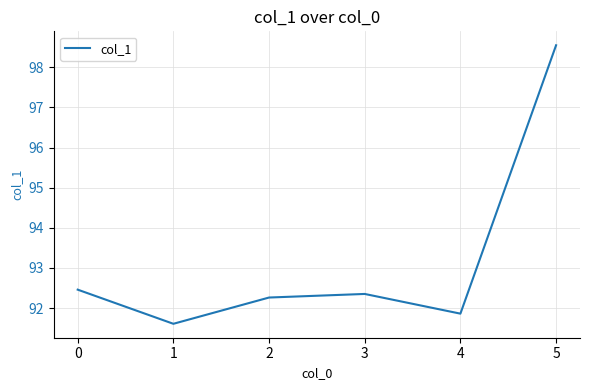

Rank the categories by value from highest to lowest.

5, 0, 3, 2, 4, 1